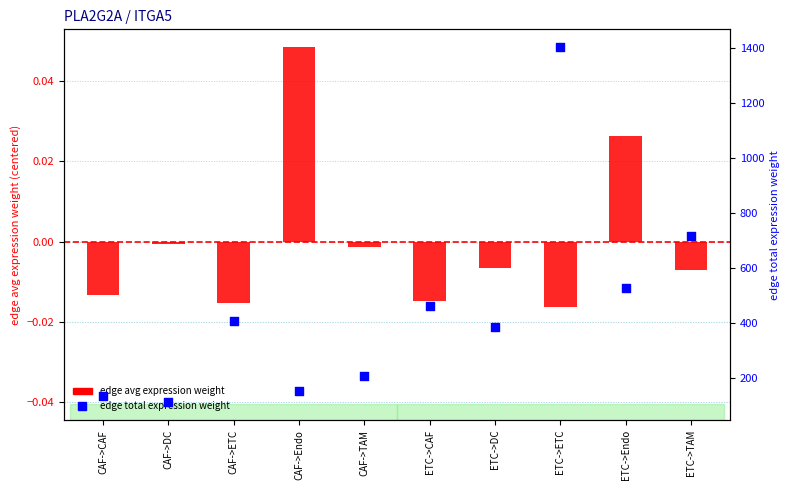

What are all the series names shown in the legend?

Edge avg expression weight (centered), Edge total expression weight